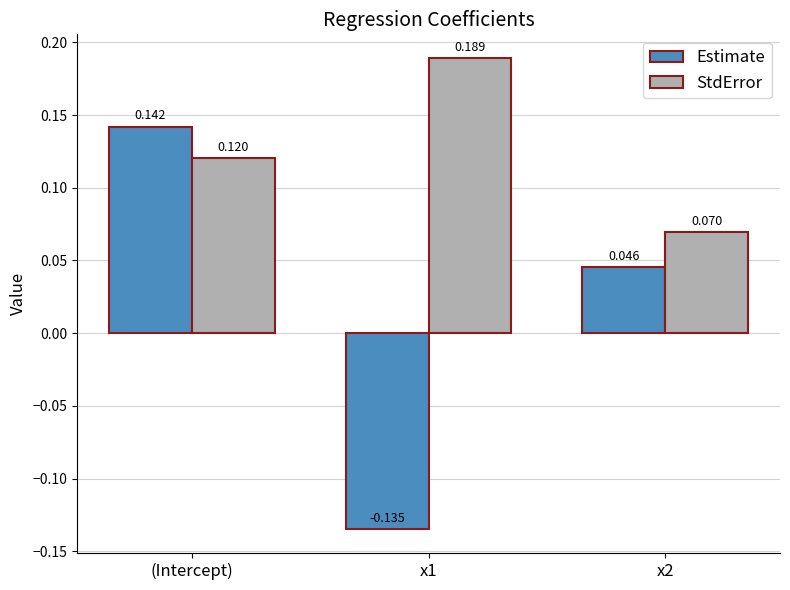

What is the label of the 2nd bar from the left?

x1